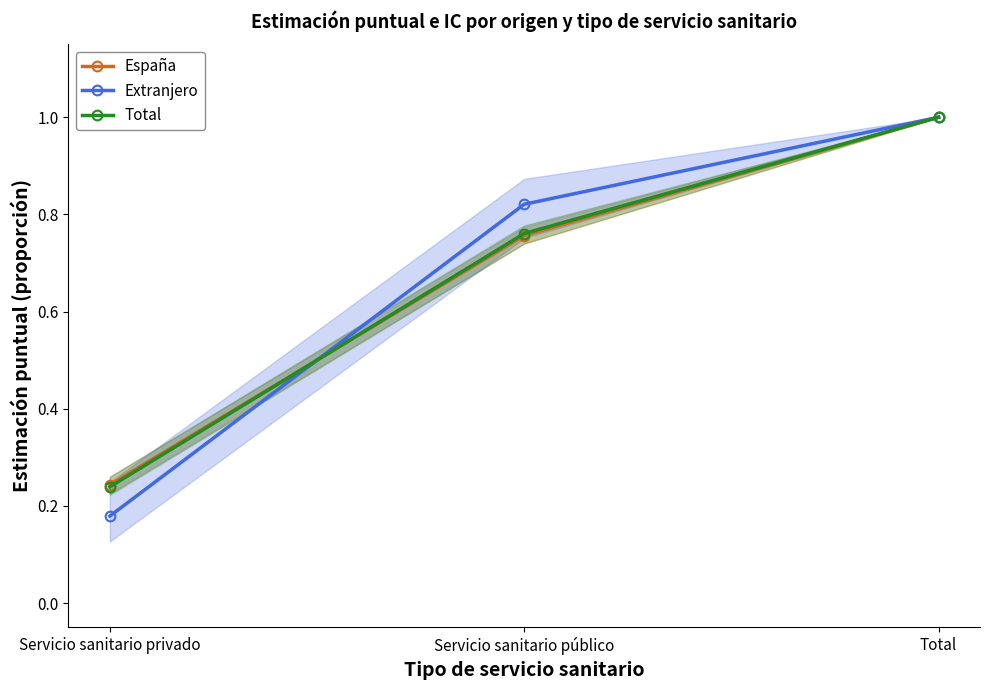

What is the highest value of the España series?

1.0